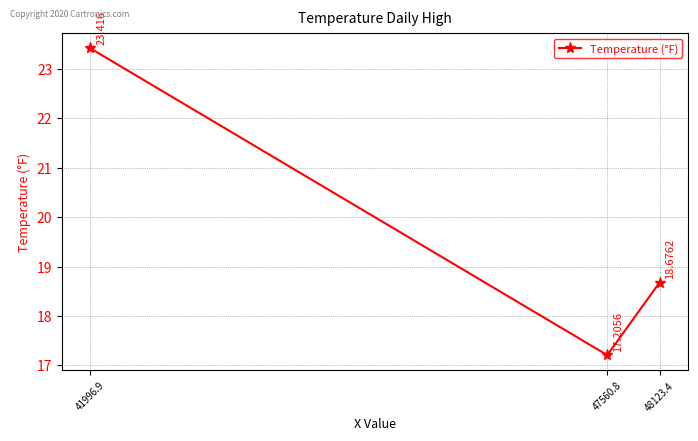

Count the number of values greater than 18.

2